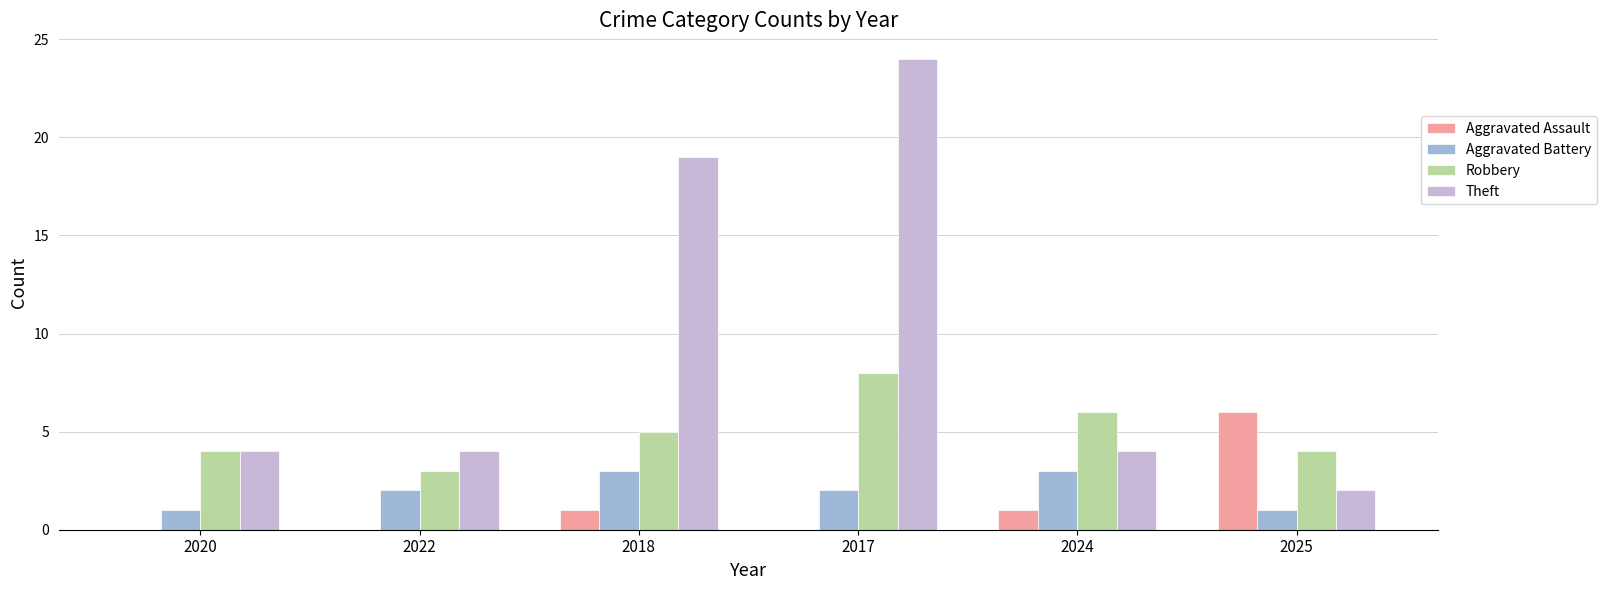

Reading left to right, transcribe all the data shown in this chart.

Aggravated Assault: 2020=0	2022=0	2018=1	2017=0	2024=1	2025=6
Aggravated Battery: 2020=1	2022=2	2018=3	2017=2	2024=3	2025=1
Robbery: 2020=4	2022=3	2018=5	2017=8	2024=6	2025=4
Theft: 2020=4	2022=4	2018=19	2017=24	2024=4	2025=2